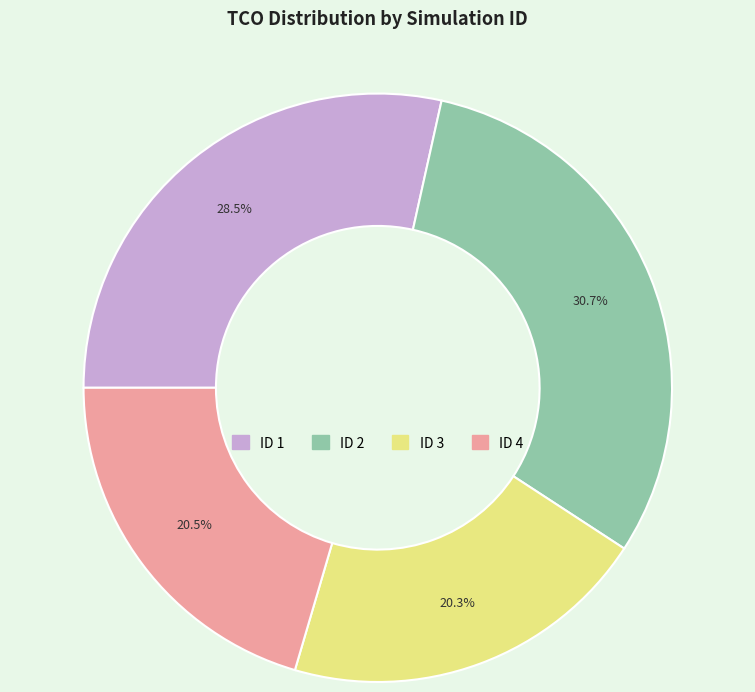

What portion of the pie excludes ID 3?

79.7%